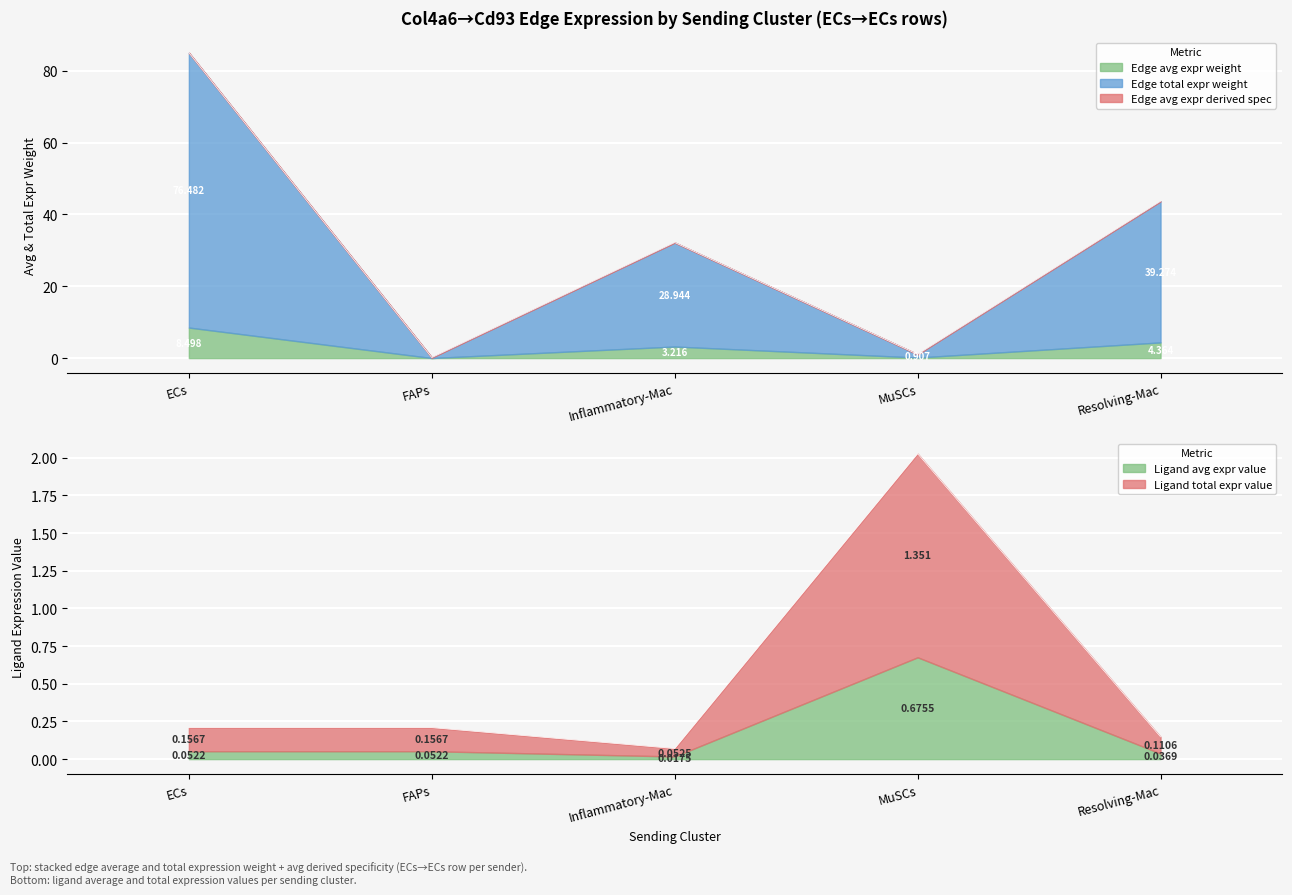

Is it true that Edge total expr weight equals 76.5 at ECs?

True